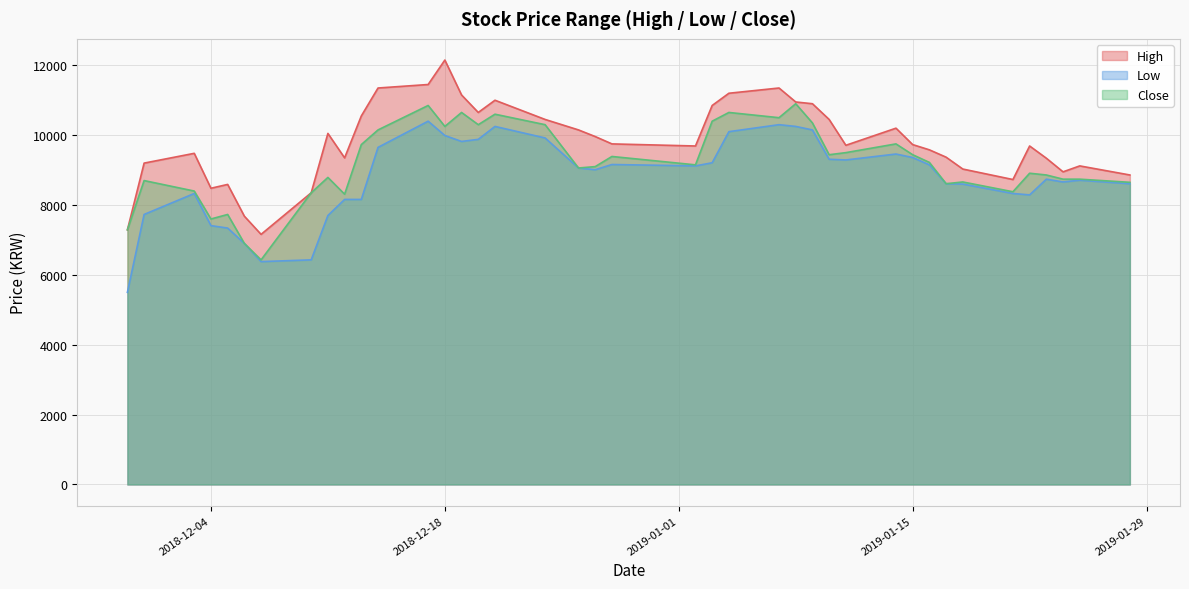

Is the value of High at 2018-12-04 greater than the value of Low at 2019-01-02?

No